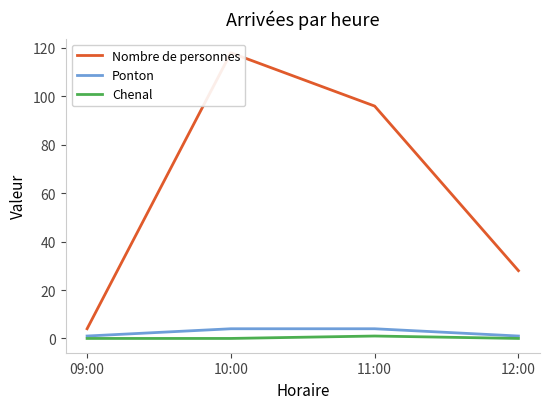

True or false: Nombre de personnes and Ponton cross at least once.

False